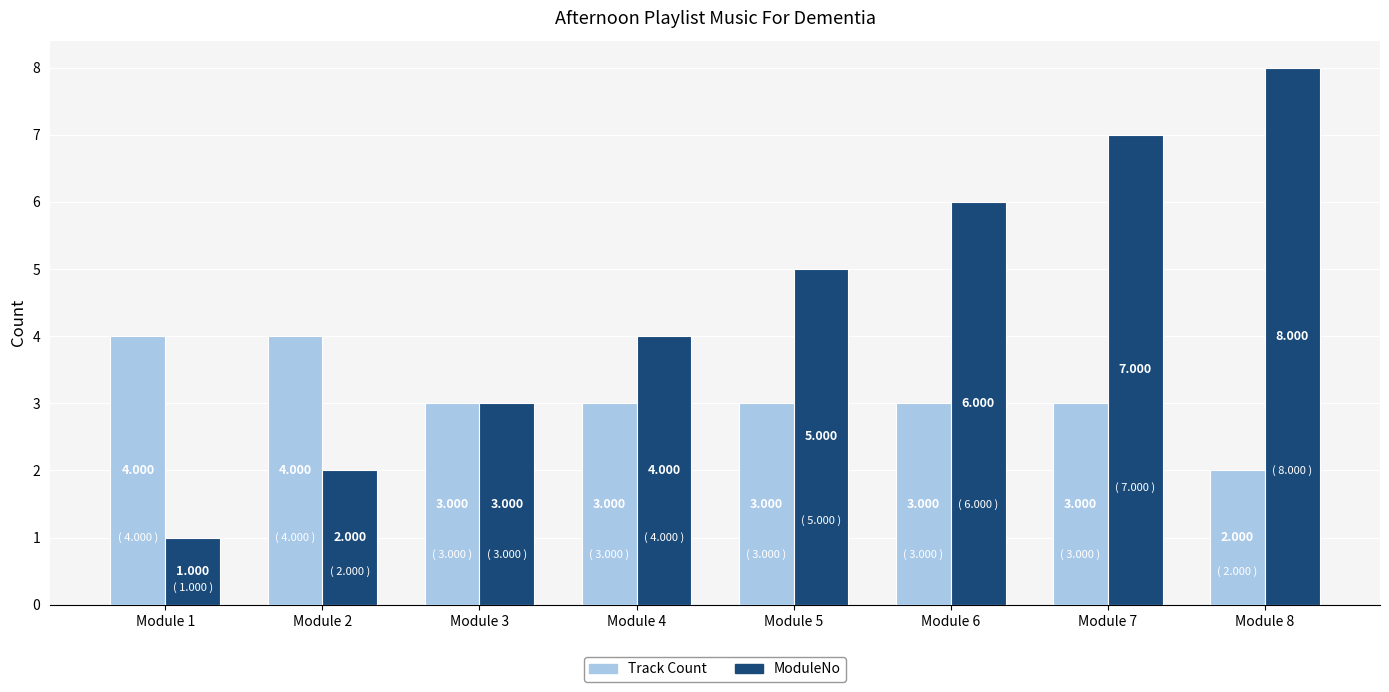

How many series are shown in this chart?

2